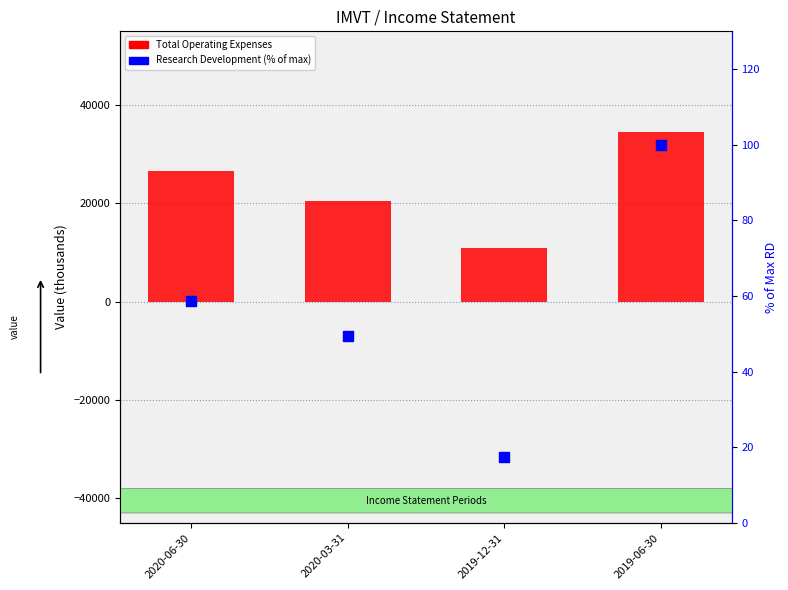

What are all the series names shown in the legend?

Total Operating Expenses, Research Development (% of max)